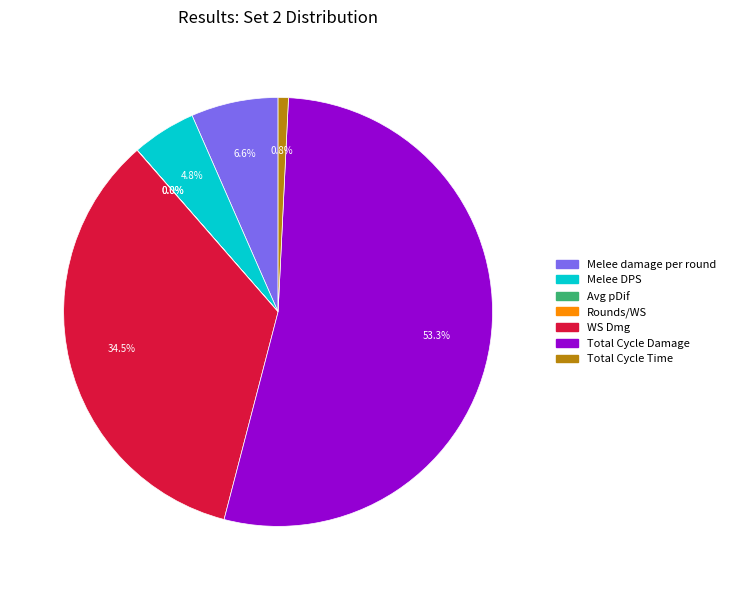

Which category has the biggest portion of the pie?

Total Cycle Damage